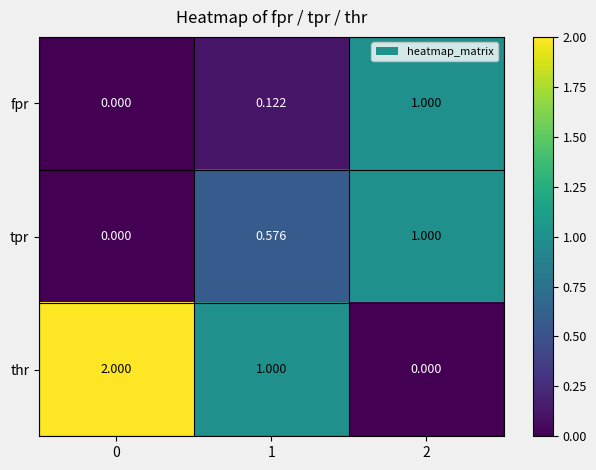

List the series in order of their overall mean, highest first.

thr, tpr, fpr